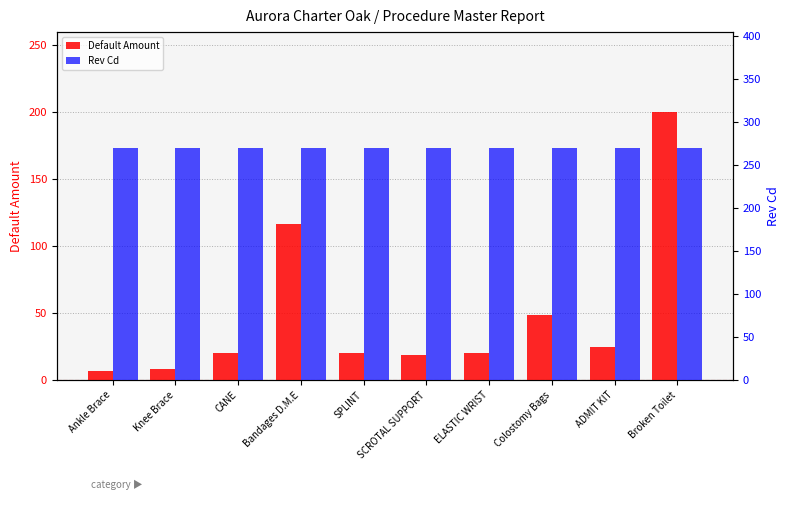

Where is Rev Cd nearest to the value 270?

Ankle Brace